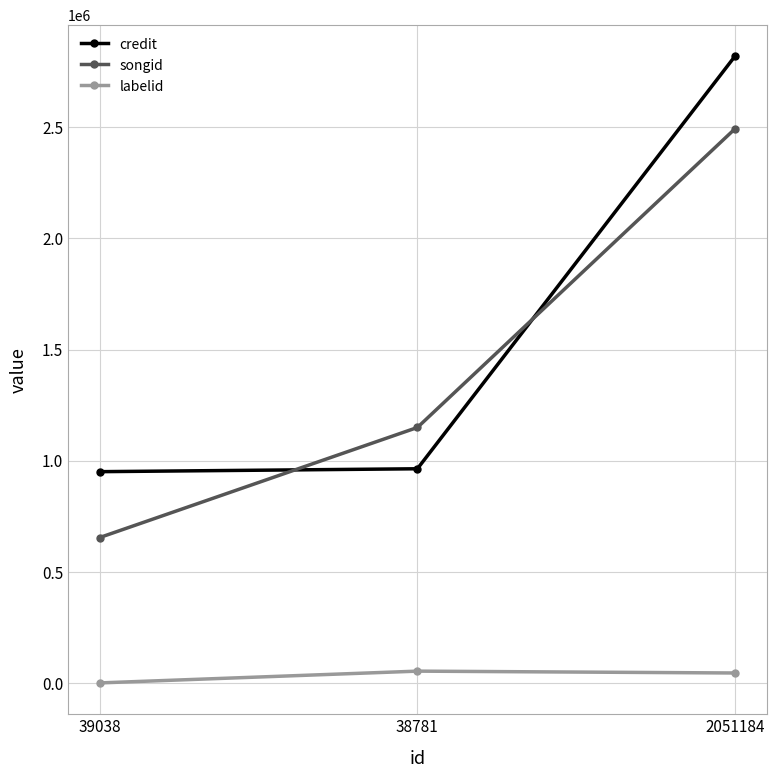

What is the difference between the maximum and minimum values in the songid series?

1838824